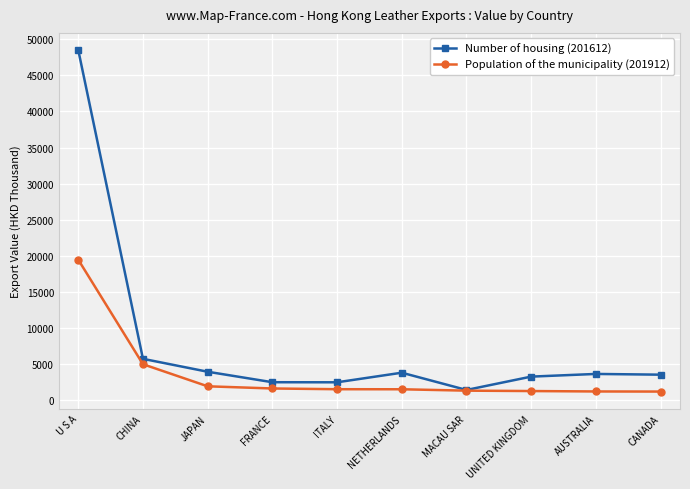

How many values in the Population of the municipality (201912) series are below 1516?

5